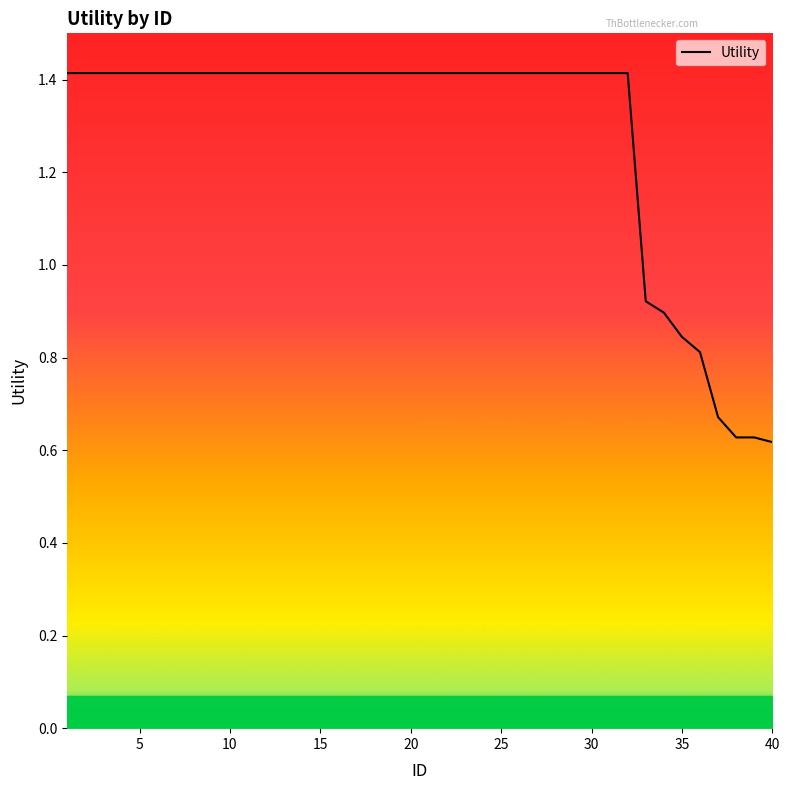

What is the greatest value displayed?

1.4